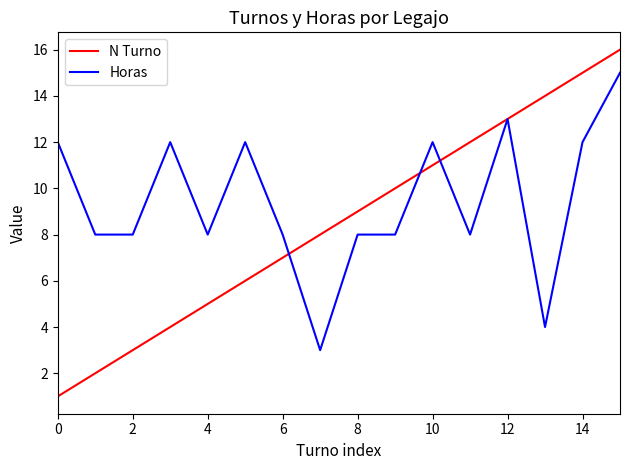

Which series has the widest spread of values?

N Turno